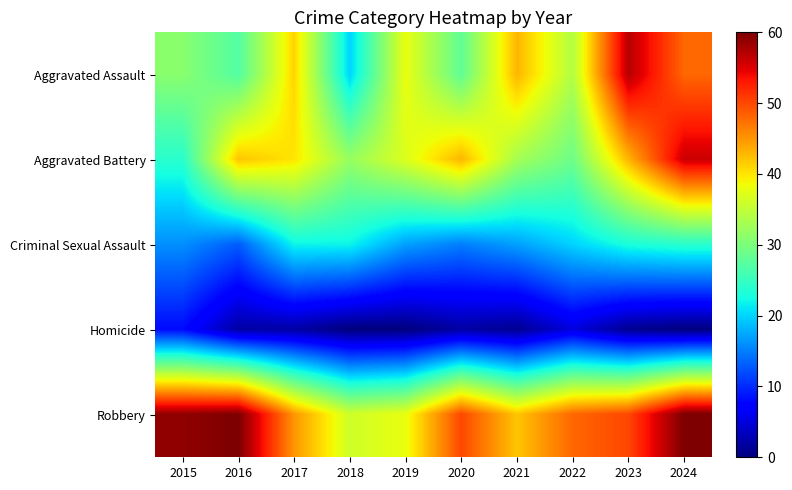

At which category does the chart reach its peak across all series?

2016